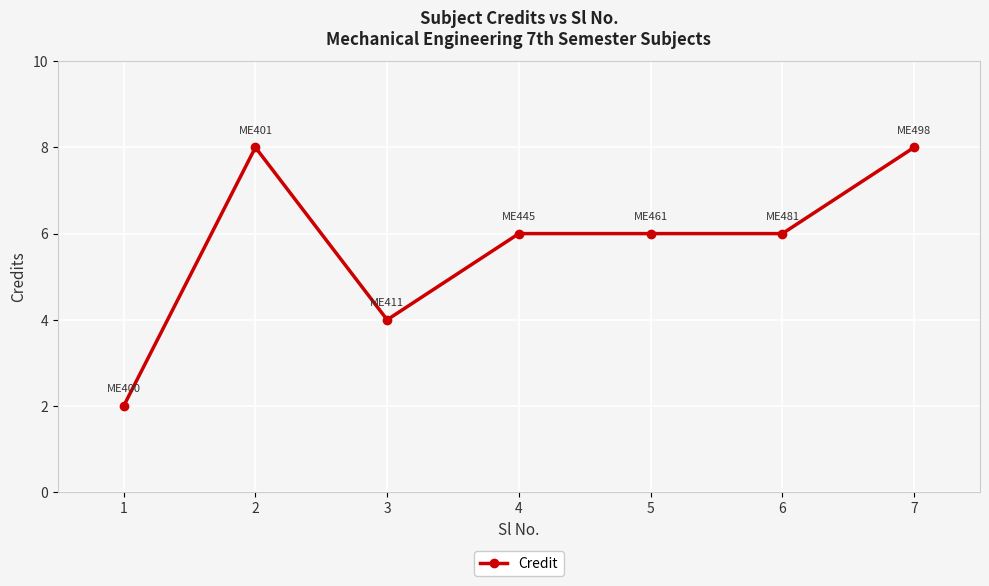

Where does the data first go above 6?

2